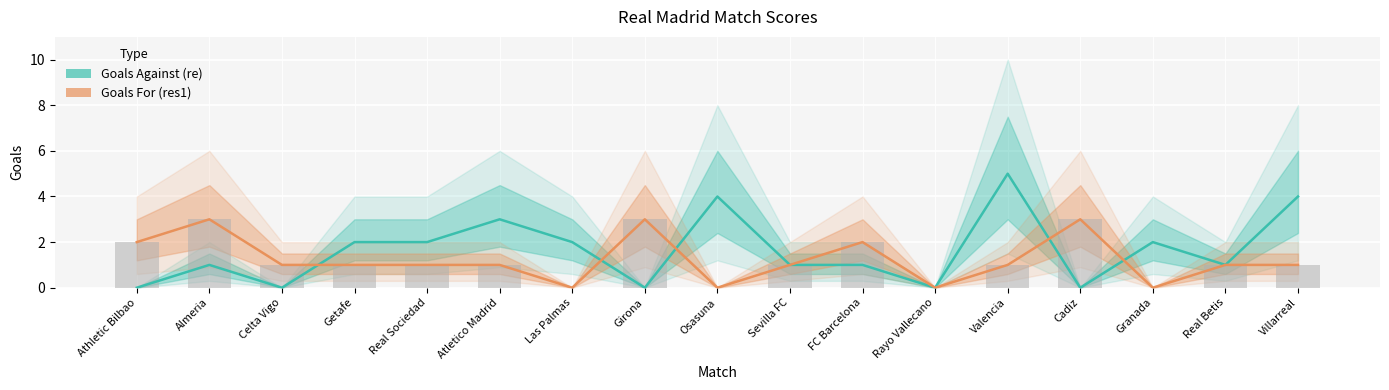

The value of Goals Against (re) at Athletic Bilbao is 0. True or false?

True